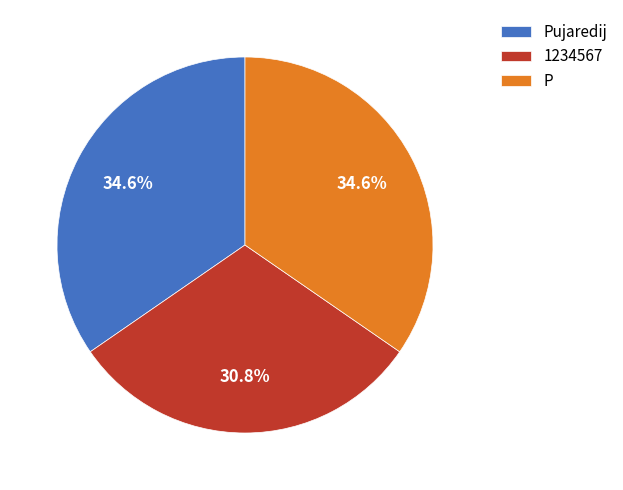

The Pujaredij slice represents 25% of the pie. True or false?

False